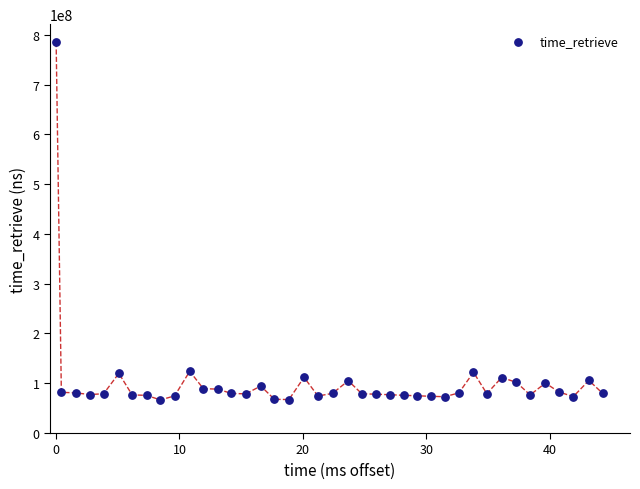

What is the range of Y values (max minus min)?

718804215